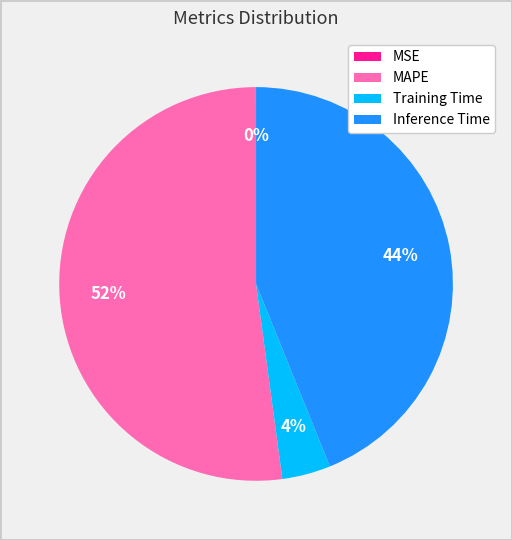

What is the majority slice?

MAPE